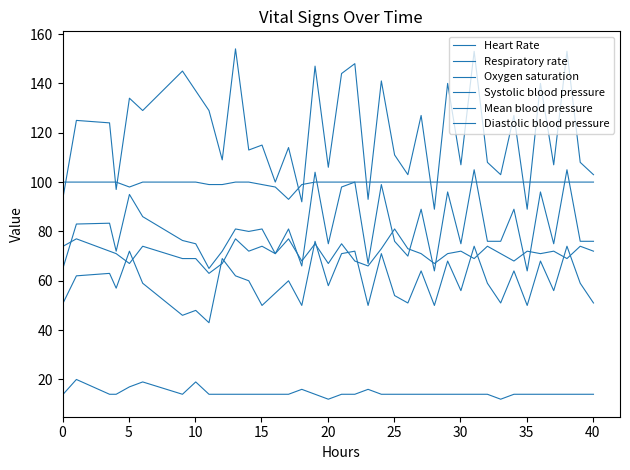

True or false: Respiratory rate and Heart Rate cross at least once.

False